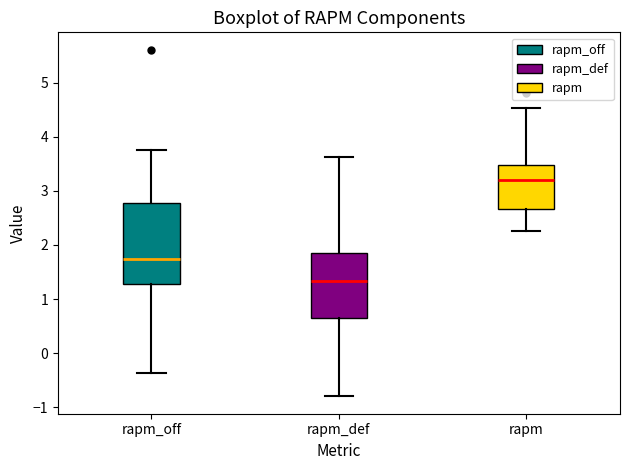

Which box is the tallest, from its lower edge to its upper edge?

rapm_off